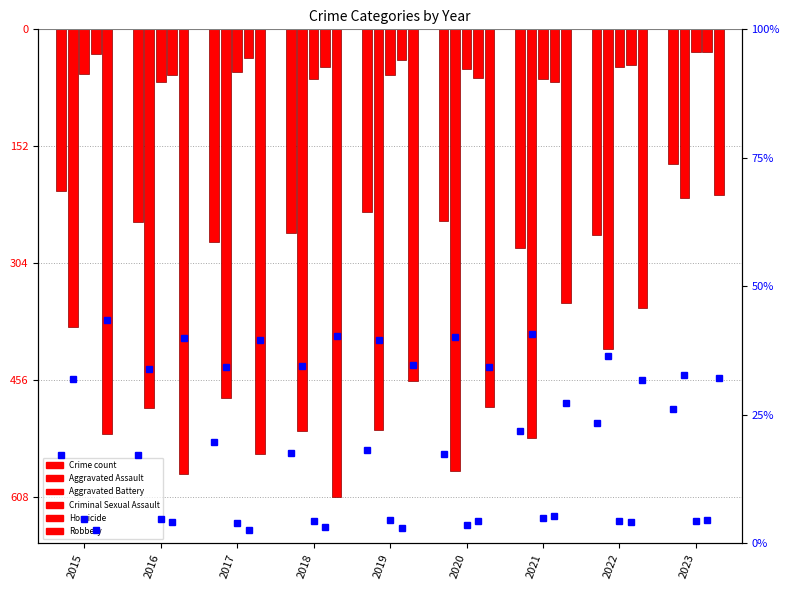

What is the difference between the Aggravated Assault values at 2021 and 2020?

35